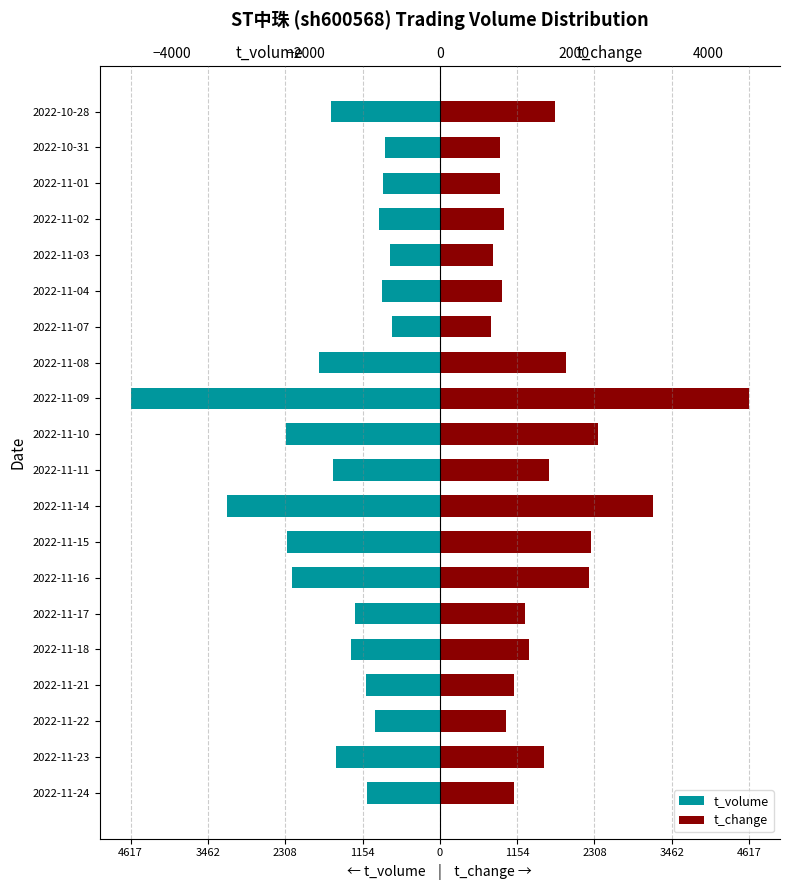

At how many categories does at least one series exceed -3066?

20